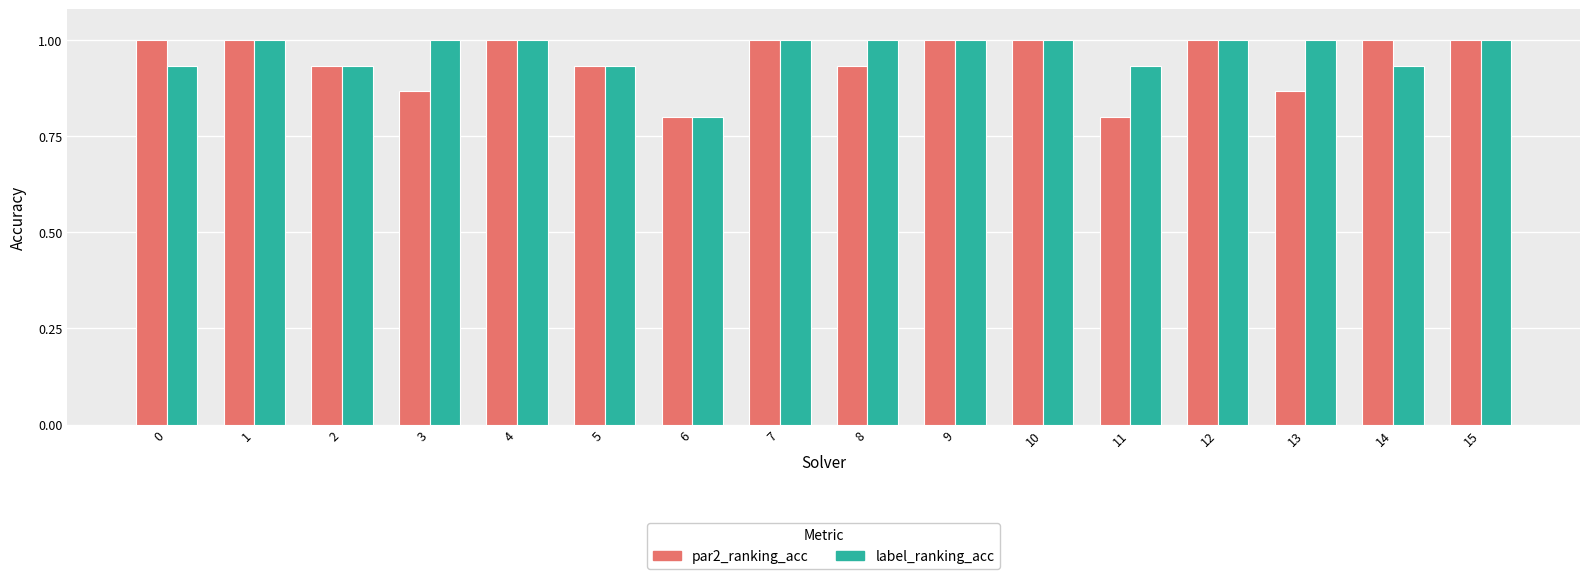

How many par2_ranking_acc values are between 0 and 1?

16